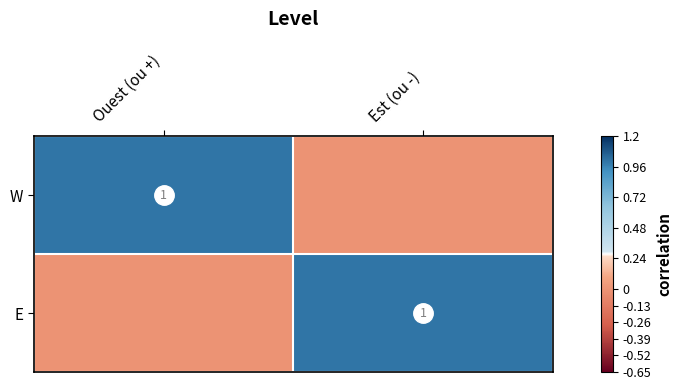

Is it true that E equals 0 at Est (ou -)?

False